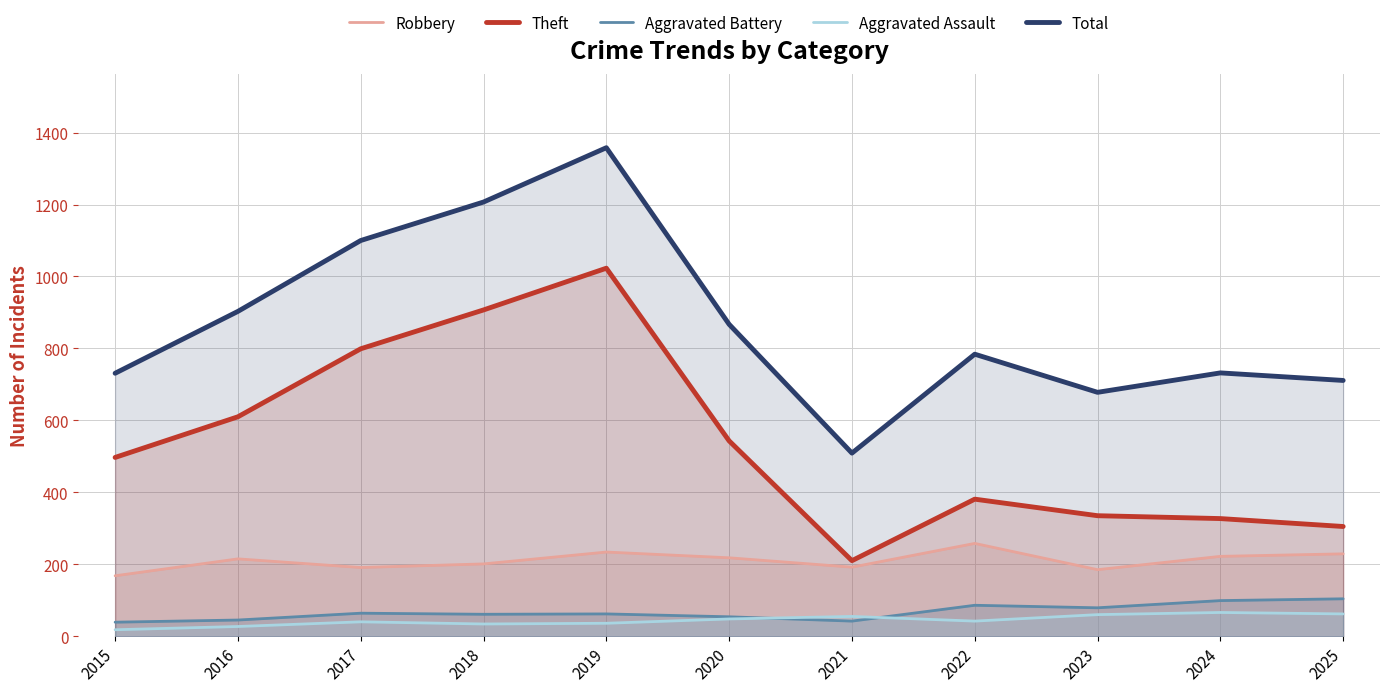

What is the value of the Theft point at the 11th from the left?

305